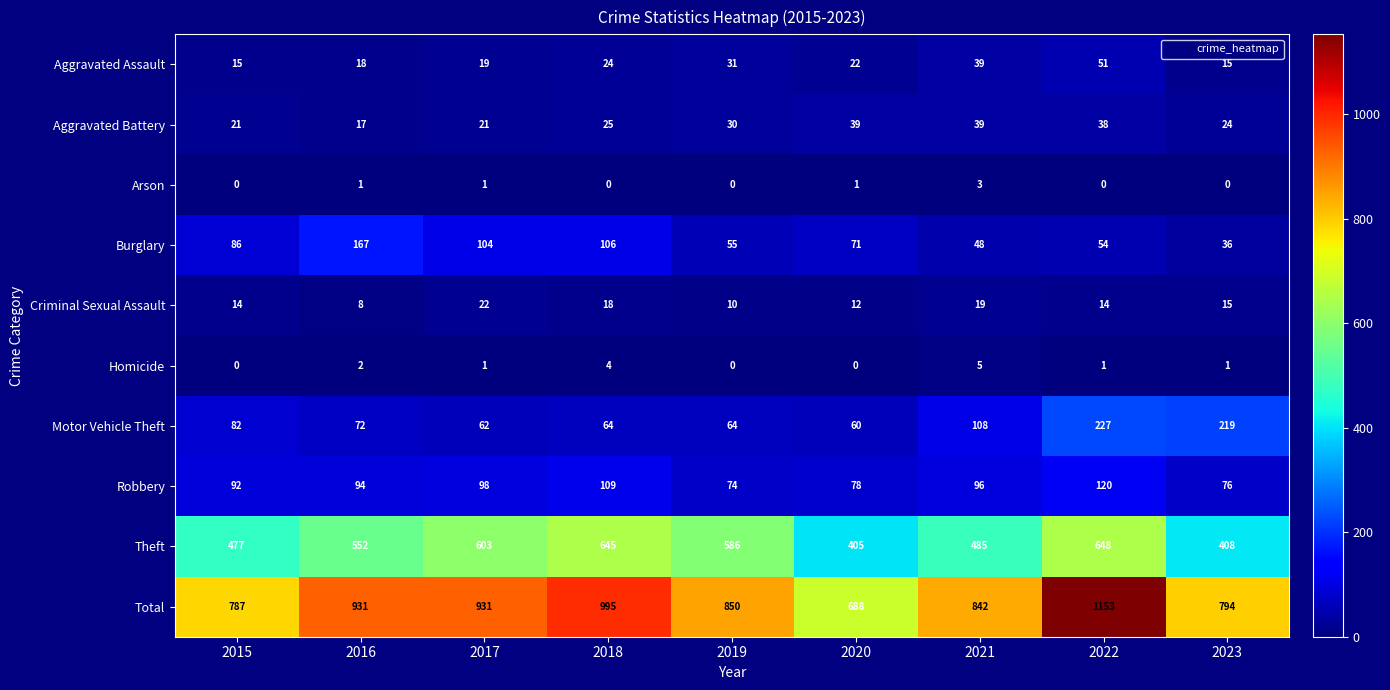

The value of Theft at 2016 is 552. True or false?

True